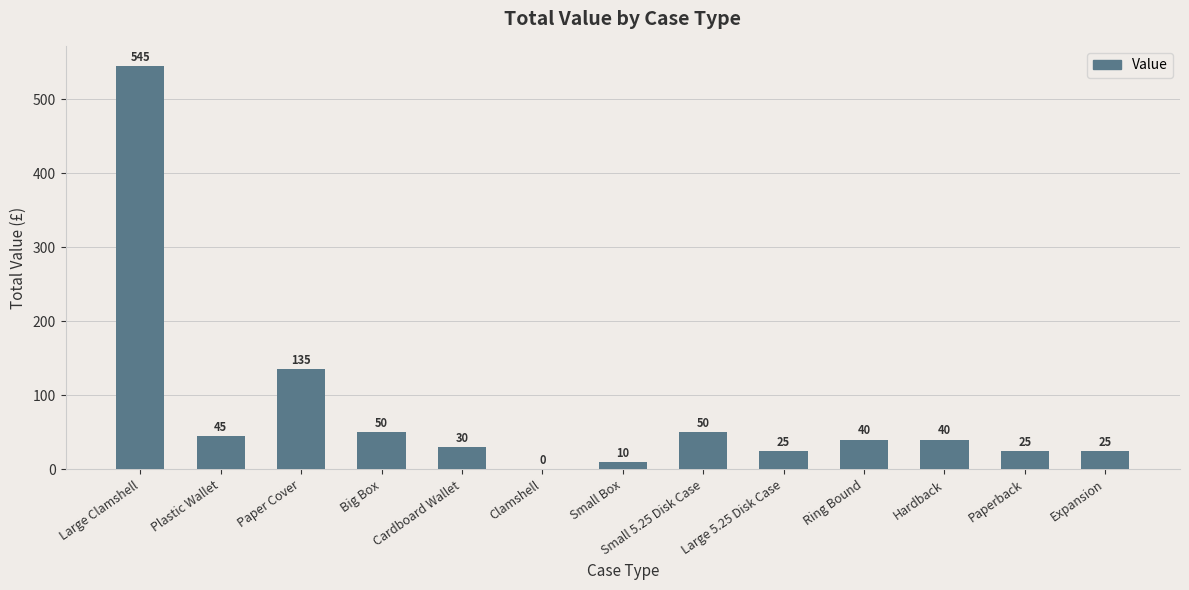

Reading left to right, list all the values displayed in this chart.

Large Clamshell=545	Plastic Wallet=45	Paper Cover=135	Big Box=50	Cardboard Wallet=30	Clamshell=0	Small Box=10	Small 5.25 Disk Case=50	Large 5.25 Disk Case=25	Ring Bound=40	Hardback=40	Paperback=25	Expansion=25